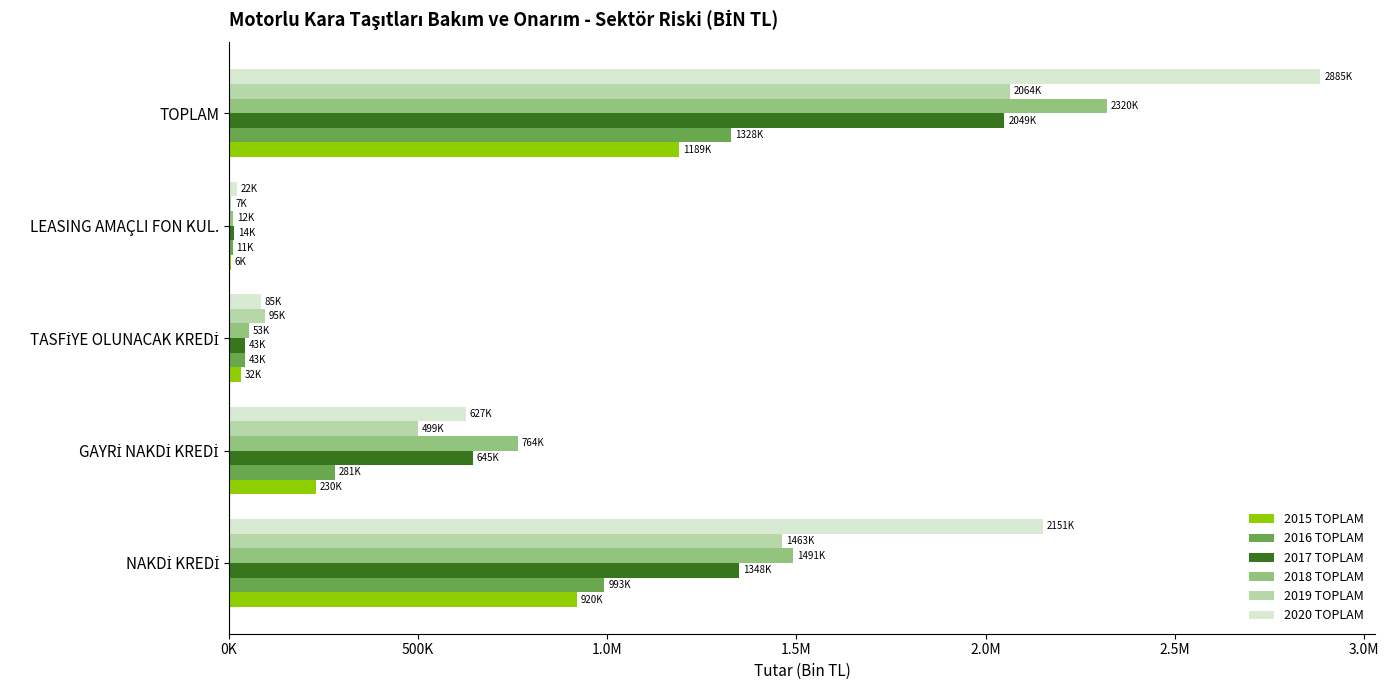

What position from the left is NAKDİ KREDİ?

1